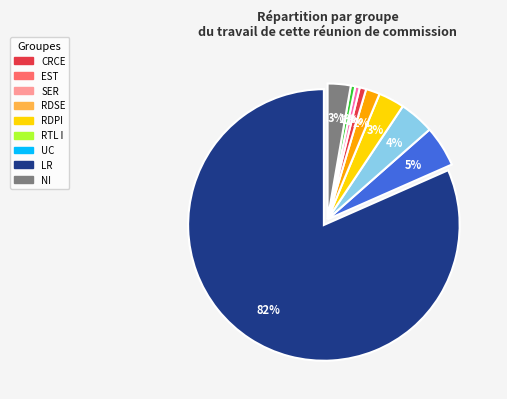

Is there any slice that represents more than half of the pie?

Yes